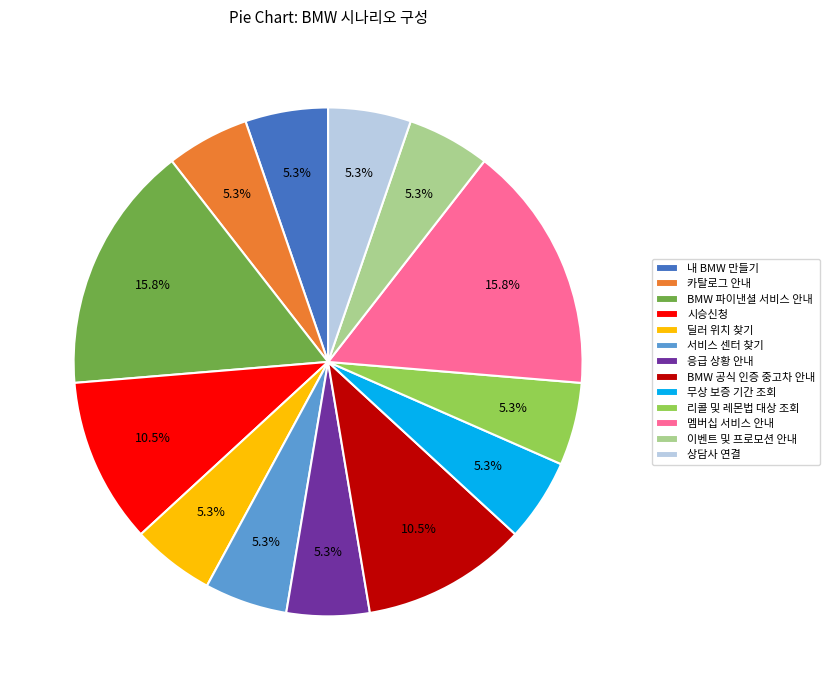

Does 멤버십 서비스 안내 account for over 50% of the chart?

No